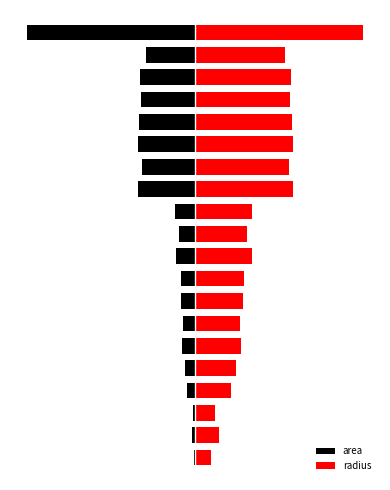

What is the difference between the maximum and minimum values in the area series?

99.1